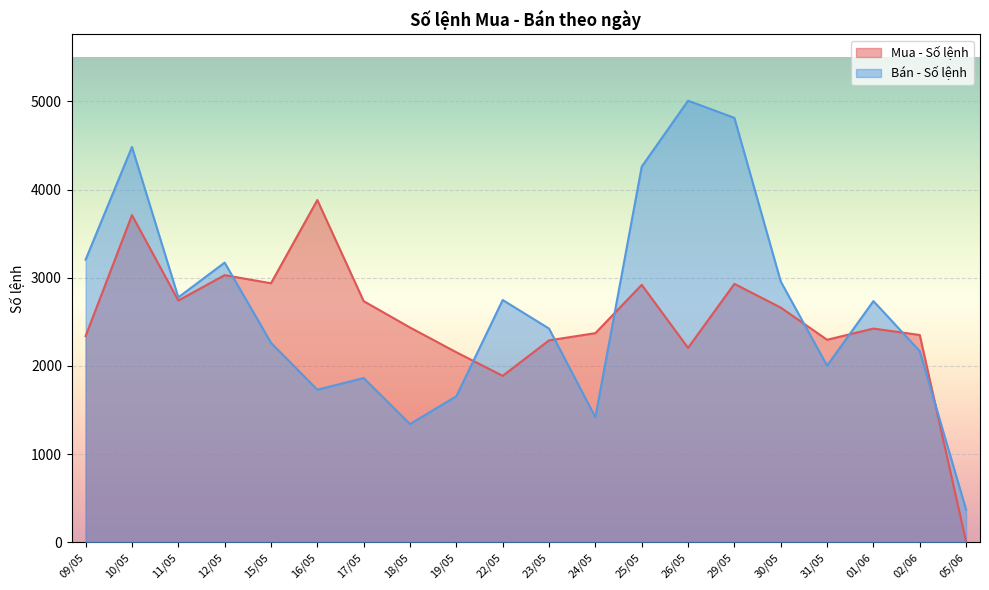

Reading right to left, list all the values displayed in this chart.

Mua - Số lệnh: 05/06=4	02/06=2351	01/06=2424	31/05=2297	30/05=2662	29/05=2931	26/05=2205	25/05=2920	24/05=2372	23/05=2290	22/05=1888	19/05=2155	18/05=2436	17/05=2735	16/05=3882	15/05=2938	12/05=3030	11/05=2742	10/05=3711	09/05=2339
Bán - Số lệnh: 05/06=369	02/06=2168	01/06=2736	31/05=2003	30/05=2958	29/05=4814	26/05=5009	25/05=4261	24/05=1418	23/05=2424	22/05=2748	19/05=1656	18/05=1341	17/05=1863	16/05=1730	15/05=2263	12/05=3172	11/05=2778	10/05=4484	09/05=3206